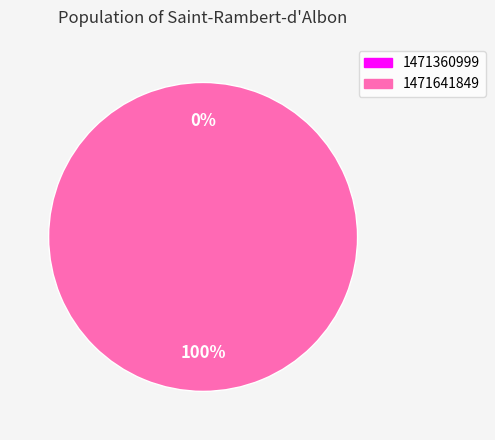

How many slices are in this pie chart?

2